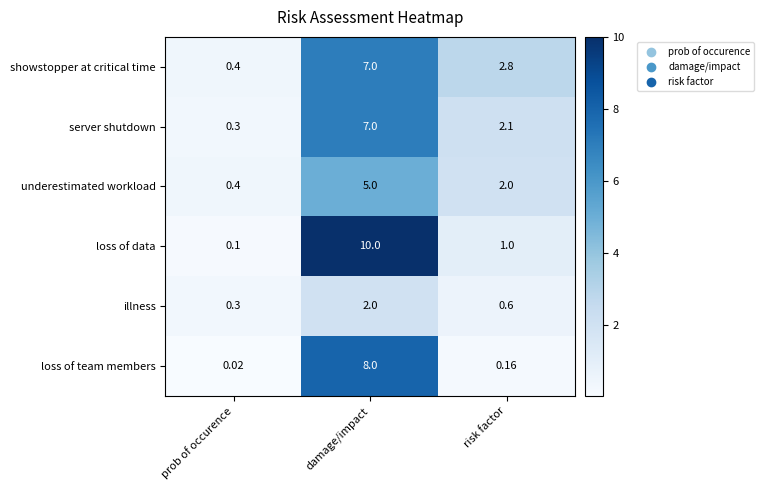

Which series has the largest total across all categories?

loss of data